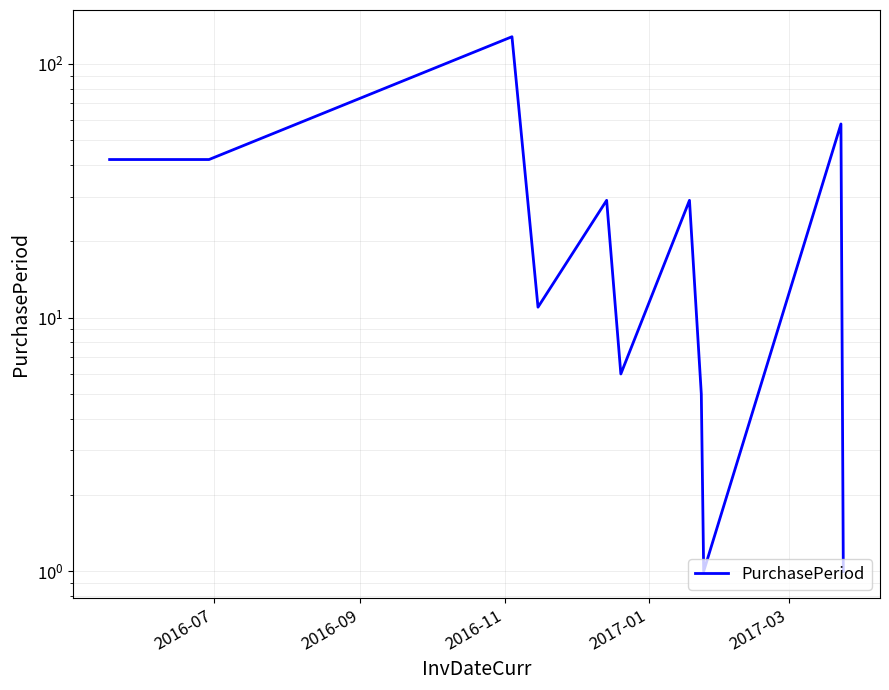

How many series are shown in this chart?

1